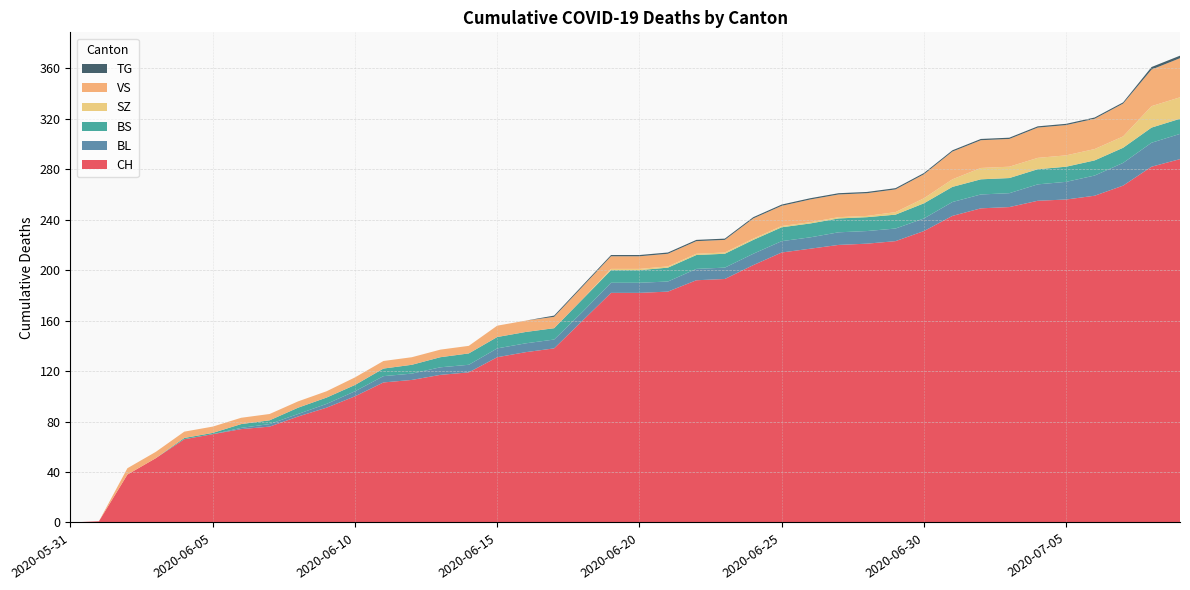

Reading left to right, extract all data points from this chart.

CH: 0	1	38	51	66	70	74	76	84	91	100	111	113	117	119	131	135	138	160	182	182	183	192	193	204	214	217	220	221	223	231	243	249	250	255	256	259	267	282	288
BL: 0	0	0	0	0	0	1	2	2	3	4	5	5	6	6	7	7	7	7	8	8	8	9	9	9	9	9	10	10	10	10	11	11	11	13	14	16	18	19	20
BS: 0	0	0	0	1	1	3	3	5	5	5	6	7	8	9	9	9	9	10	10	10	11	11	11	11	11	11	11	11	11	12	12	12	12	12	12	12	12	12	12
SZ: 0	0	0	0	0	0	0	0	0	0	0	0	0	0	0	0	0	0	0	1	1	1	1	1	1	1	1	1	1	2	4	6	9	9	9	9	9	9	17	17
VS: 0	0	5	5	5	5	5	5	5	5	6	6	6	6	6	9	9	9	10	10	10	10	10	10	16	16	18	18	18	18	19	22	22	22	24	24	24	26	29	31
TG: 0	0	0	0	0	0	0	0	0	0	0	0	0	0	0	0	0	1	1	1	1	1	1	1	1	1	1	1	1	1	1	1	1	1	1	1	1	1	2	2